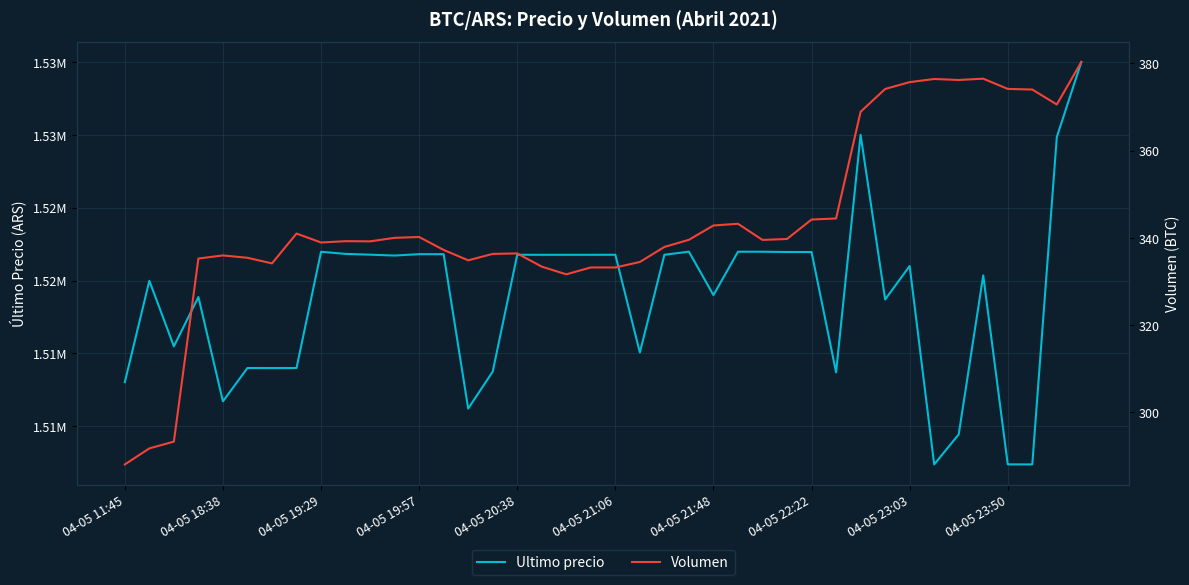

What is the sum of all Ultimo precio values?

60751705.4